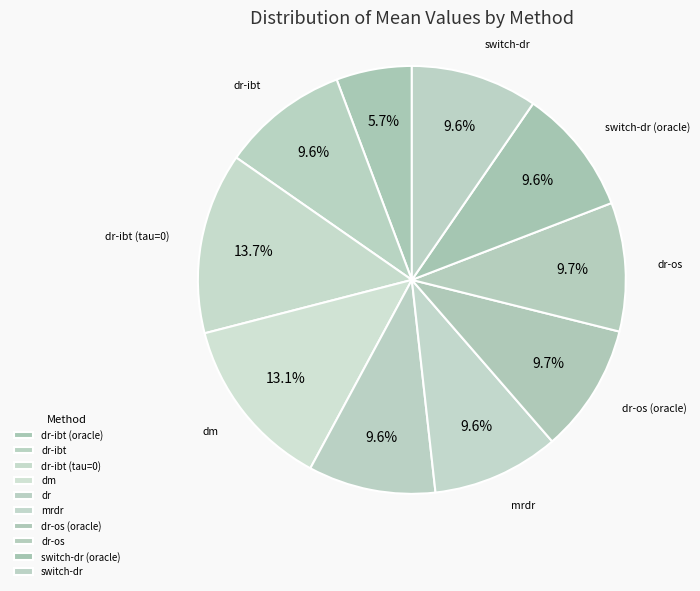

Combined, what portion of the pie is dr-ibt and switch-dr?

19.2%